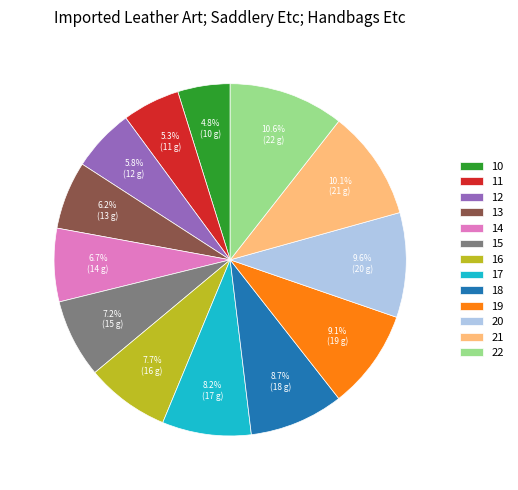

The 21 slice represents 10% of the pie. True or false?

True